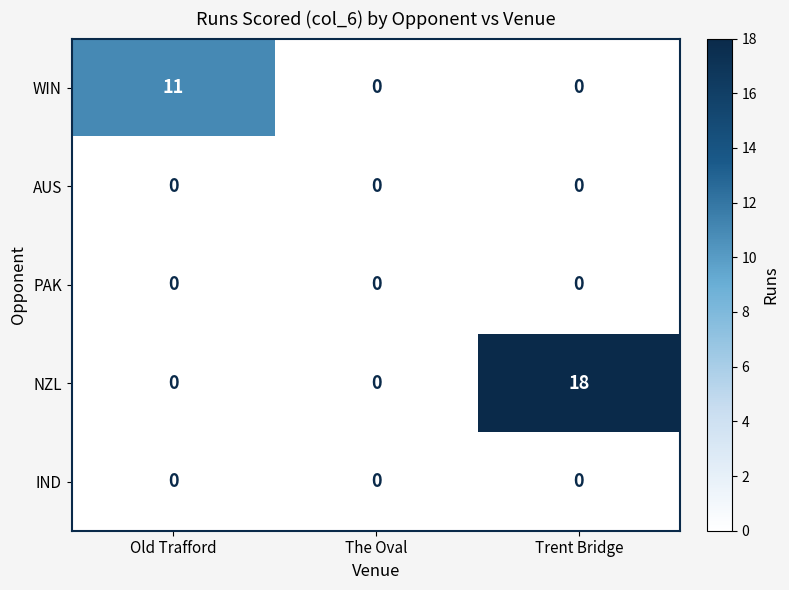

How many series are shown in this chart?

5